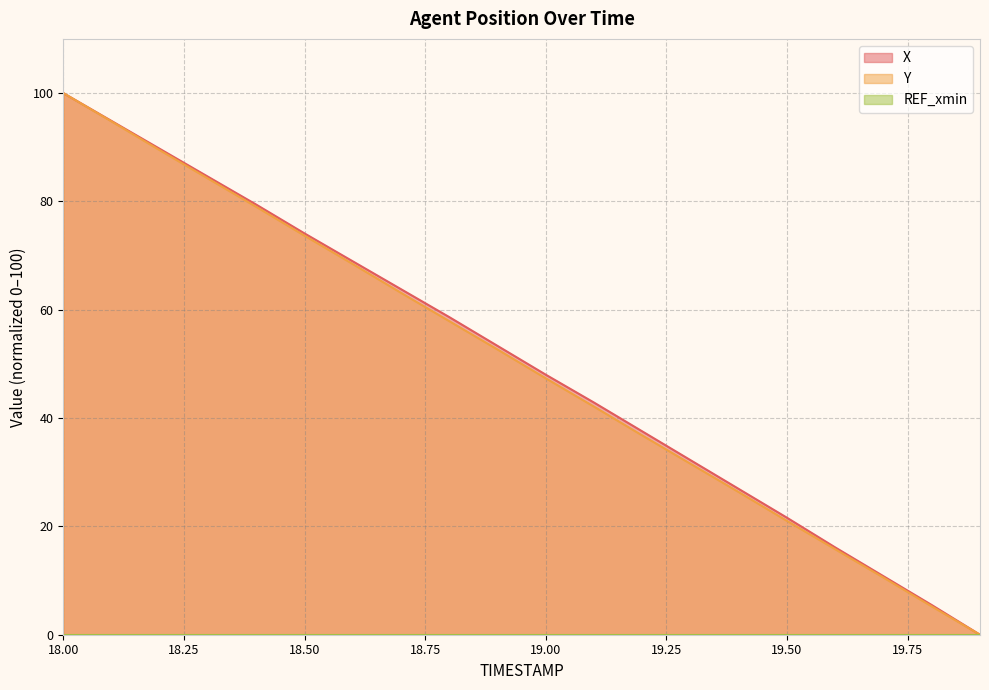

True or false: Y and X intersect in this chart.

False